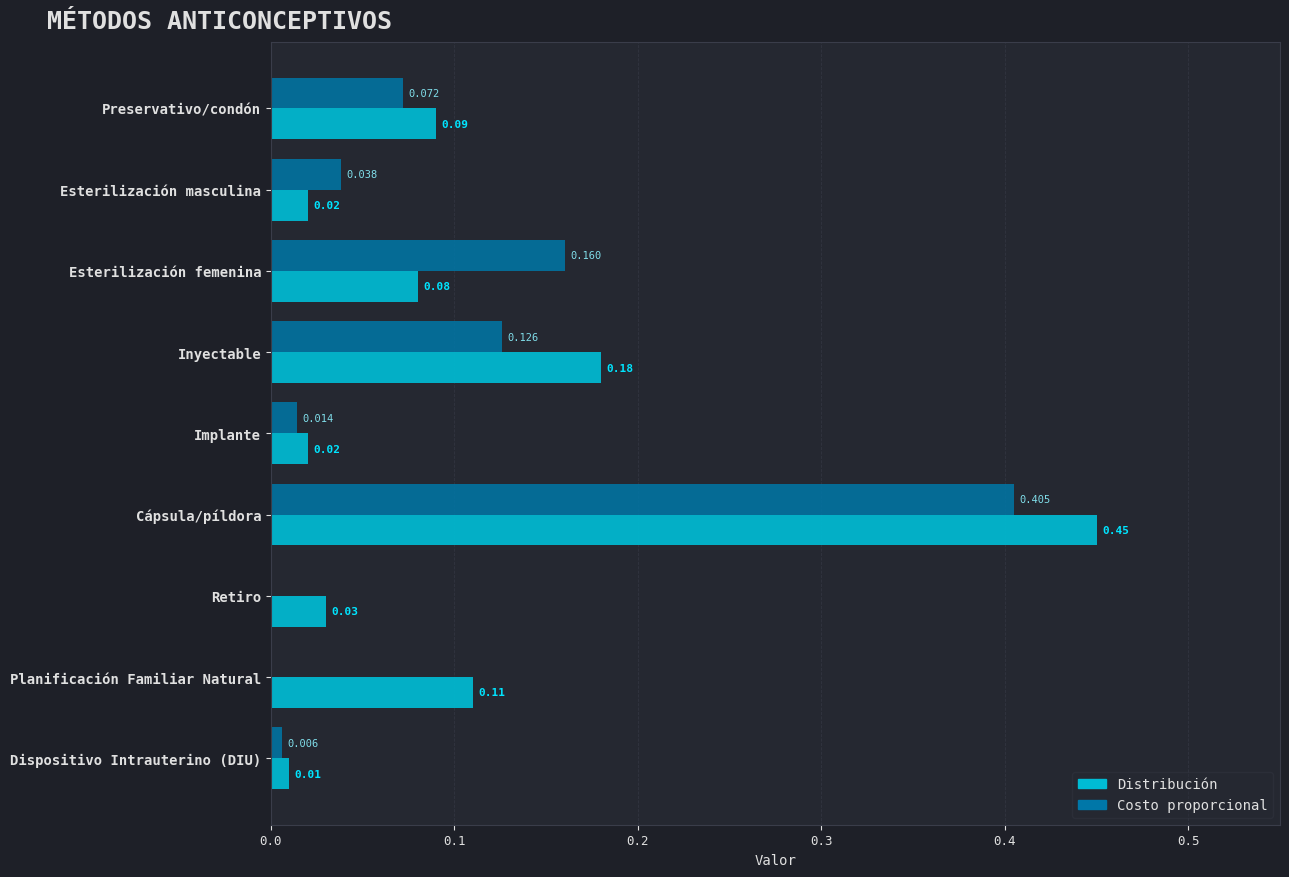

Is the value of Costo proporcional at Planificación Familiar Natural greater than the value of Distribución at Inyectable?

No